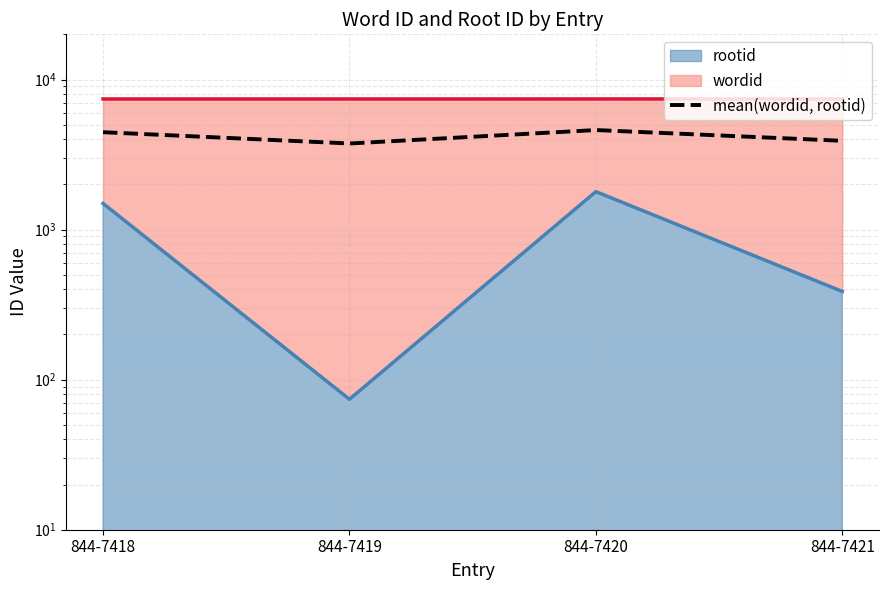

What is the sum of the values at 844-7418 and 844-7421?

8360.0